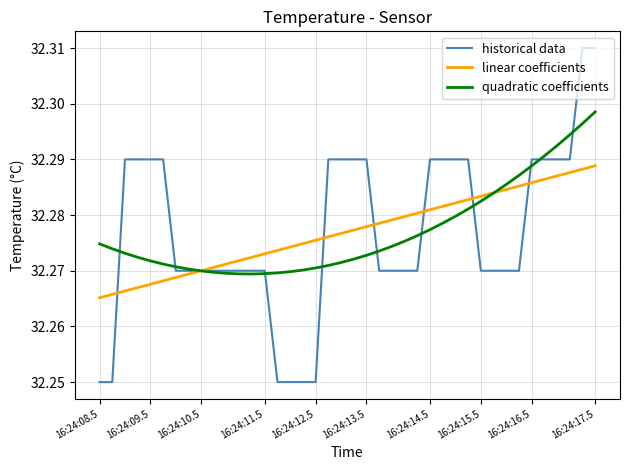

List the series in order of their peak value, highest first.

historical data, quadratic coefficients, linear coefficients